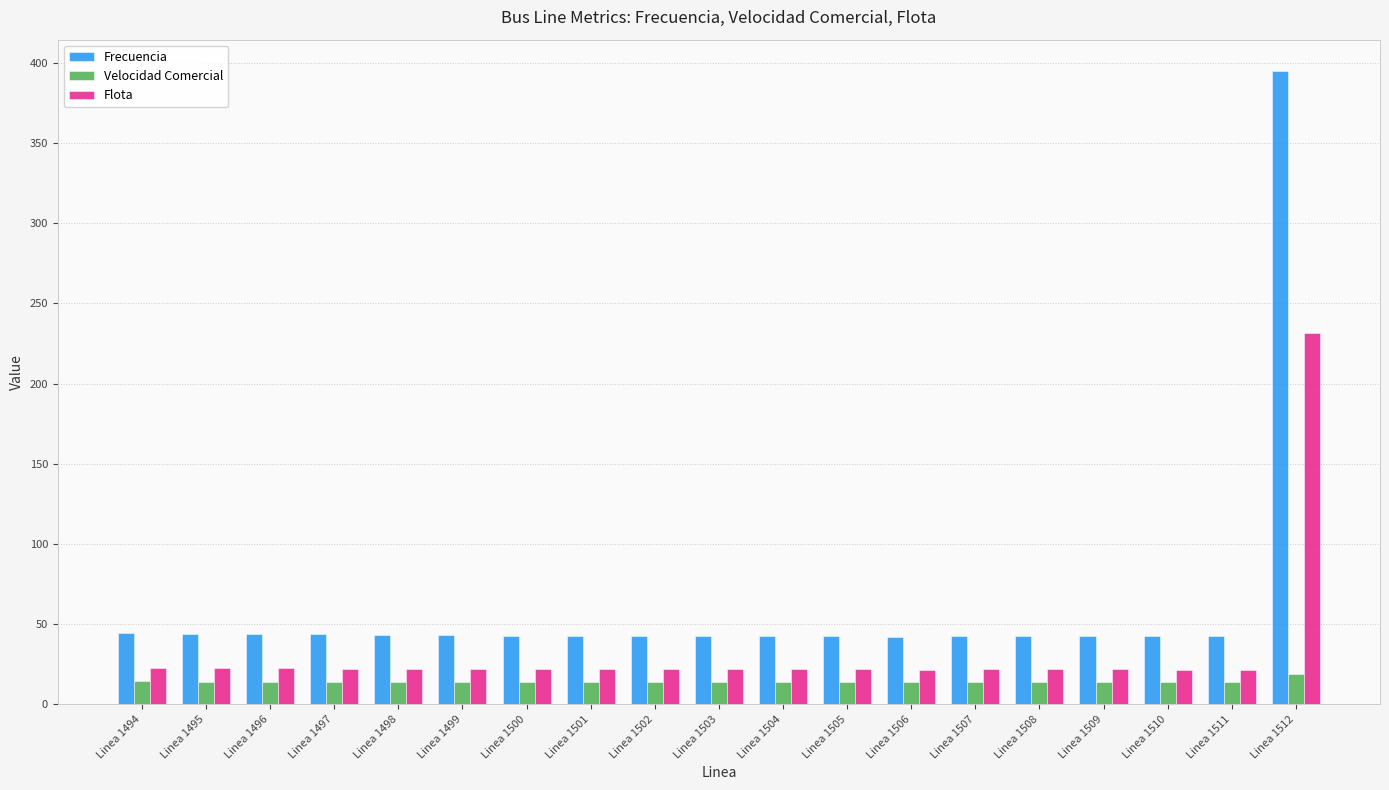

What is the difference between the maximum and minimum values in the Velocidad Comercial series?

4.7